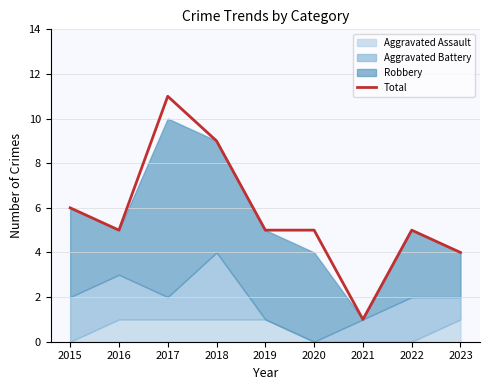

What is the value of the 3rd point from the left?

11